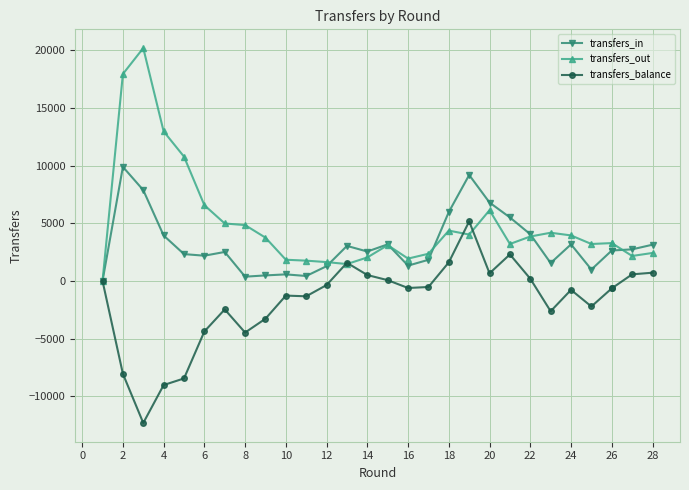

The transfers_balance series shows -4651 at 14. True or false?

False